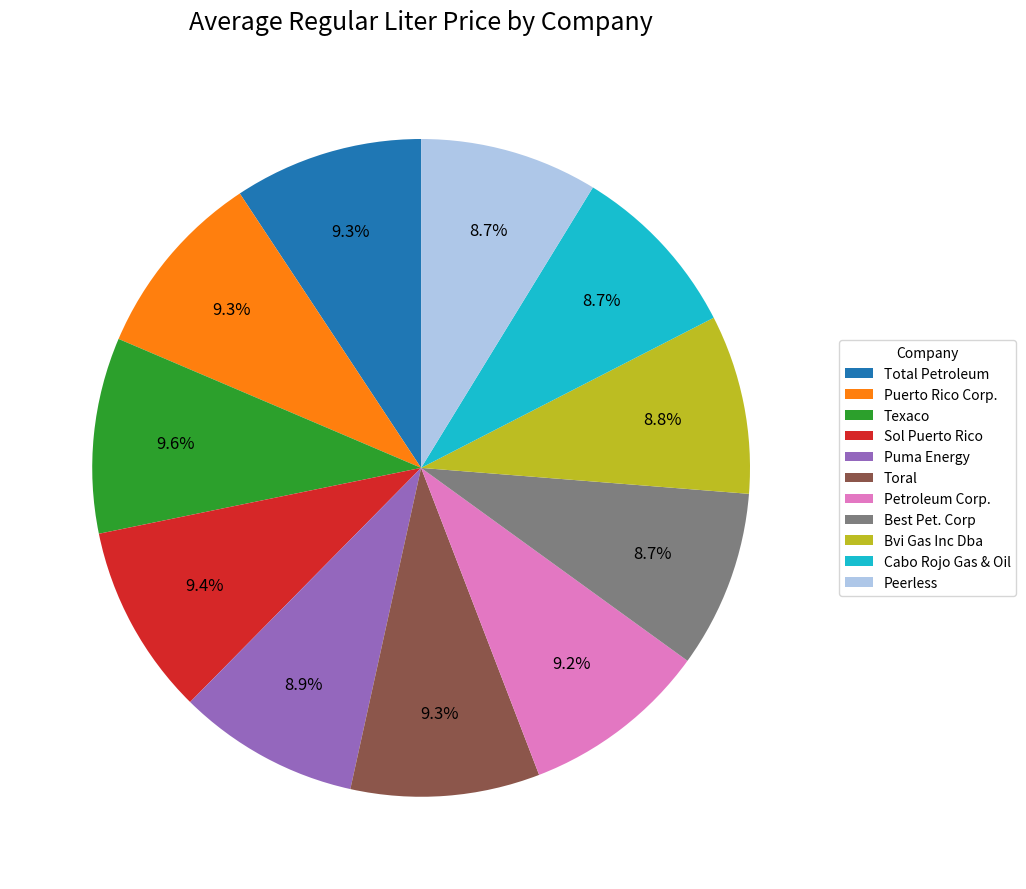

To the nearest percent, what portion does Bvi Gas Inc Dba represent?

9%